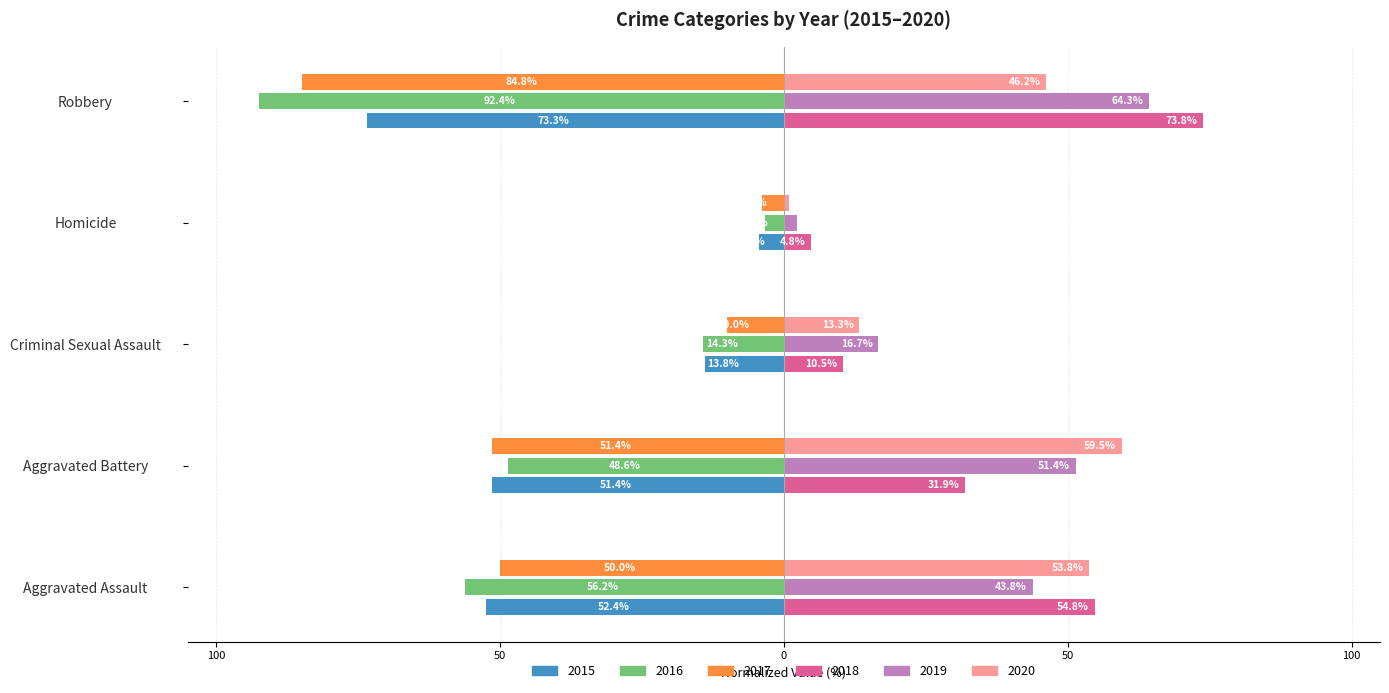

What is the approximate value of 2020 at Aggravated Assault?

53.8